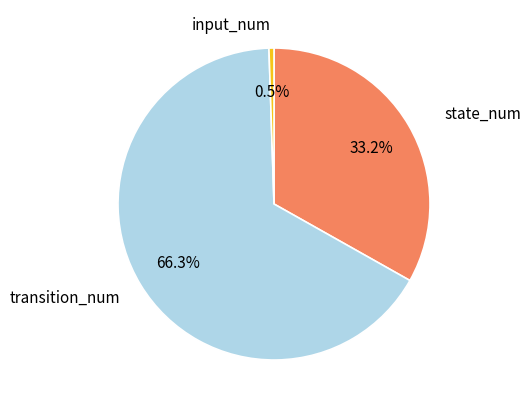

Approximately how many times larger is the value at transition_num compared to state_num?

2.0